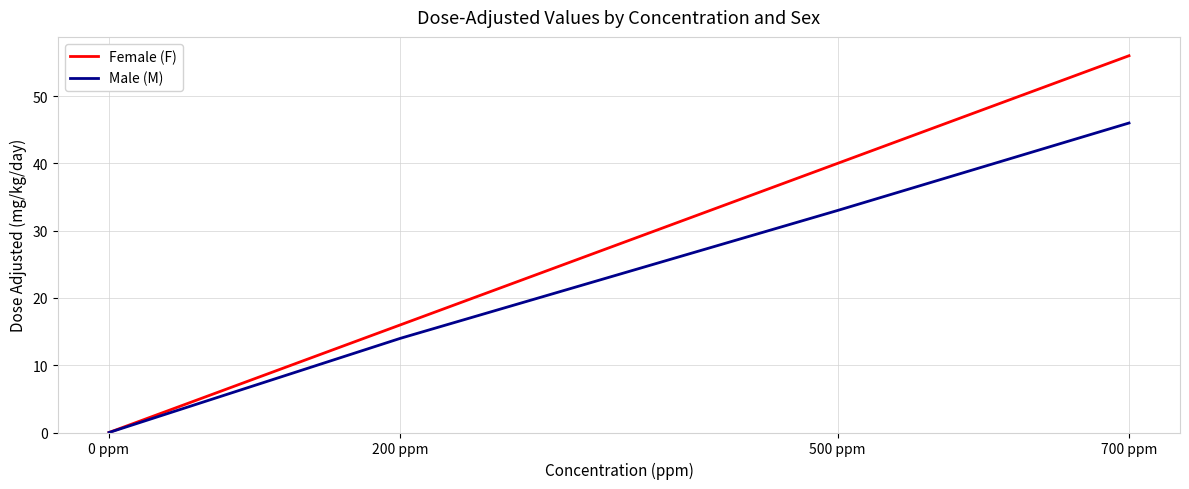

Where is Male (M) nearest to the value 23?

200 ppm